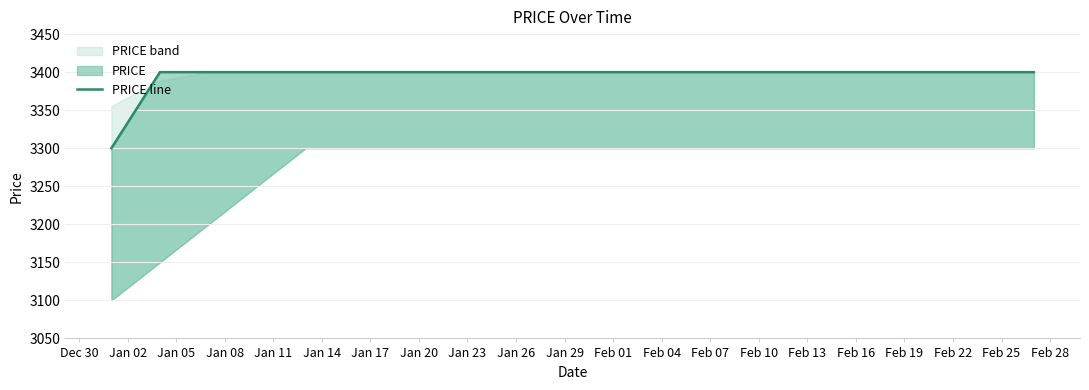

What is the difference between the maximum and minimum values?

100